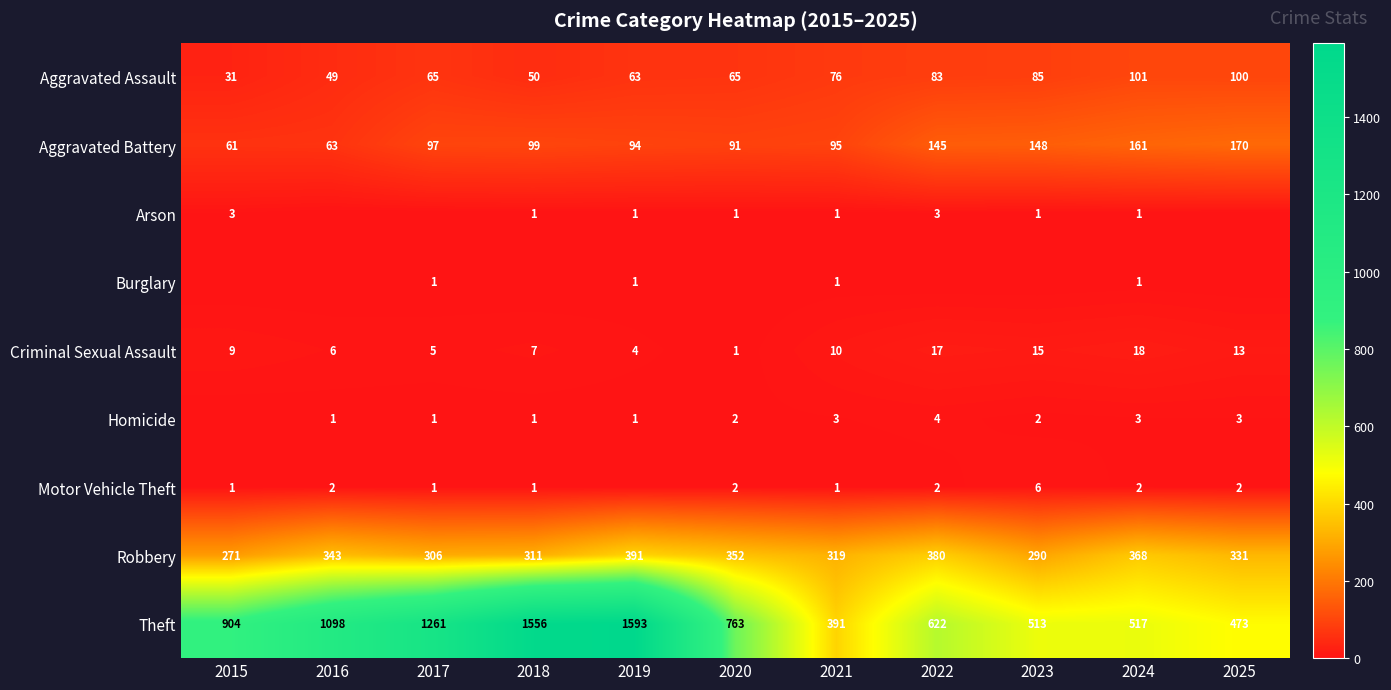

At how many categories does at least one series exceed 721?

6